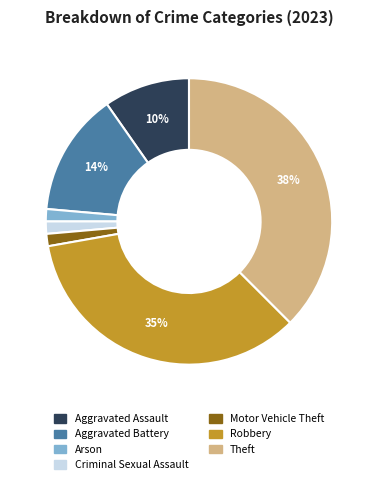

Count the number of slices in the pie.

7